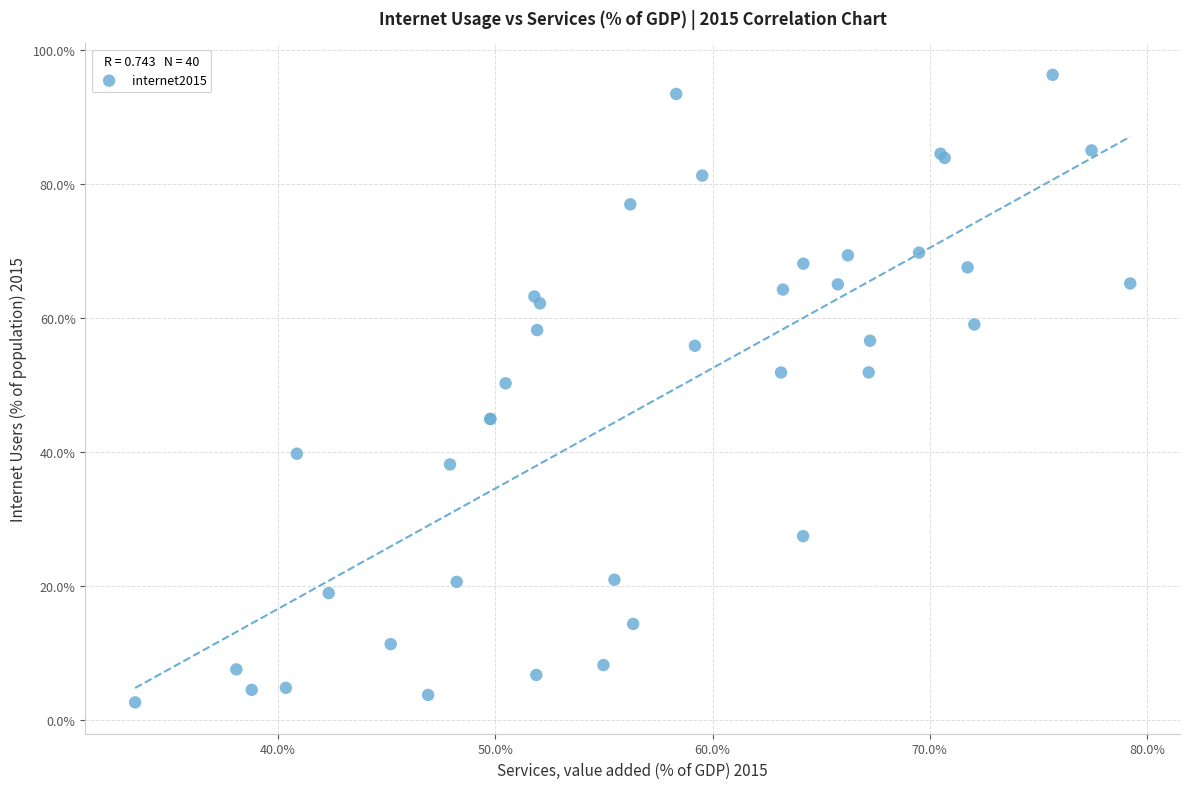

What Y value in the scatter plot is closest to 49?

50.3